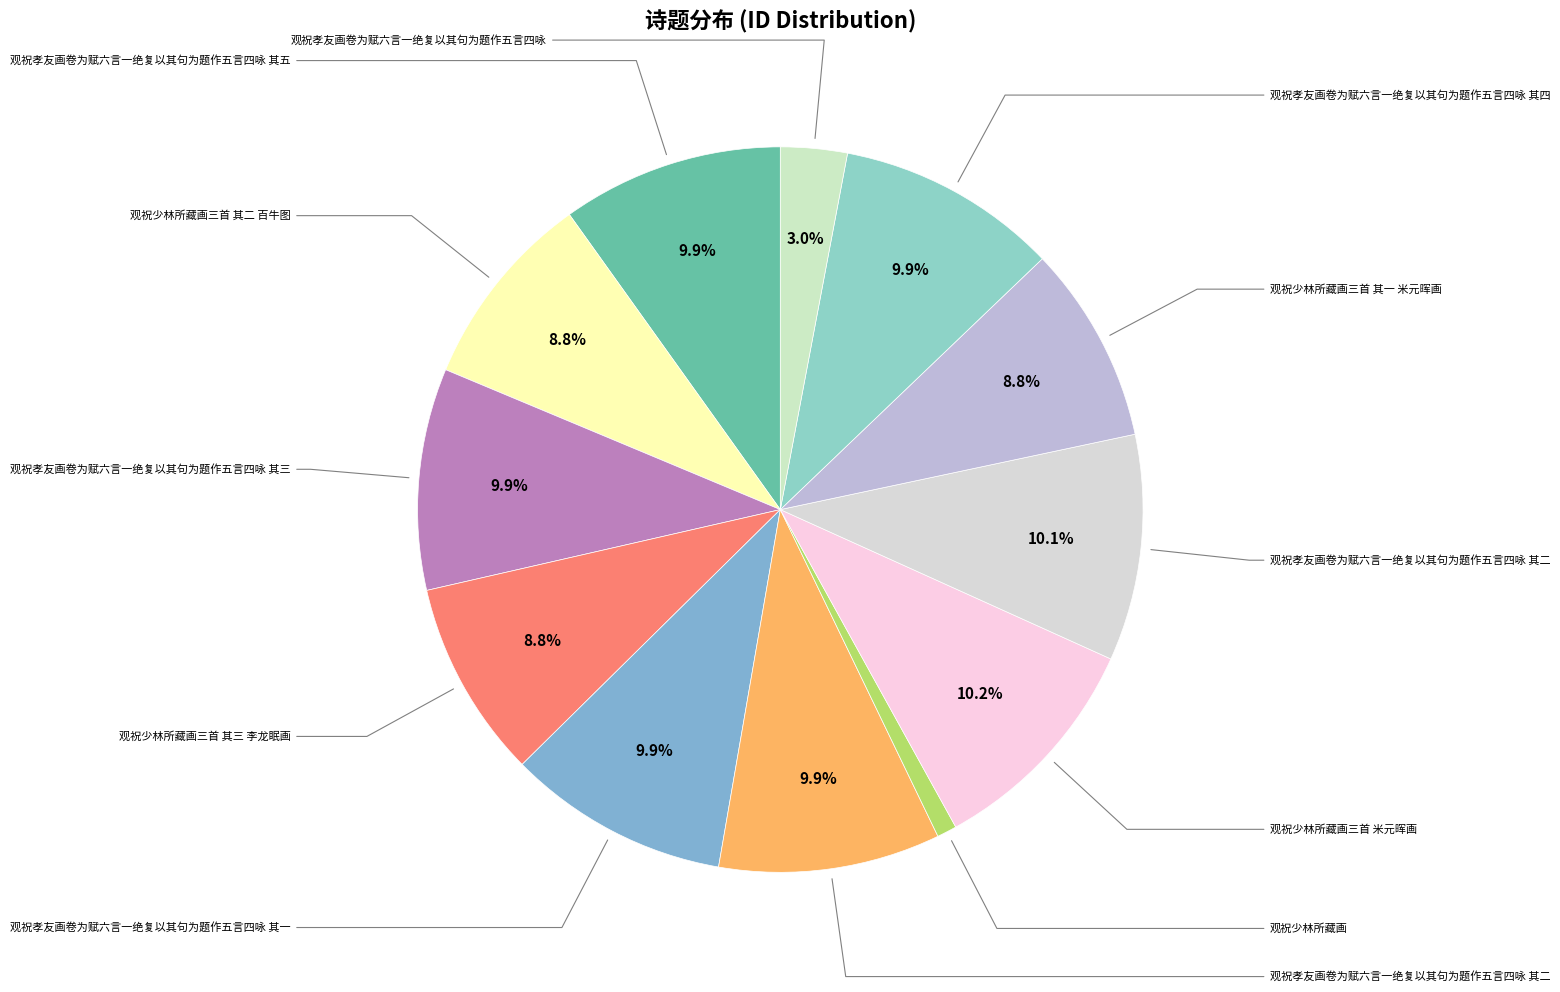

How many segments does this pie chart have?

12